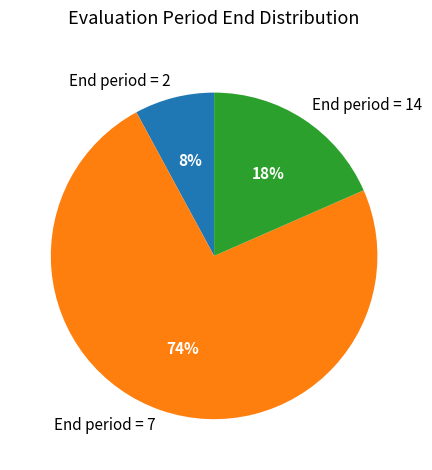

How many segments does this pie chart have?

3